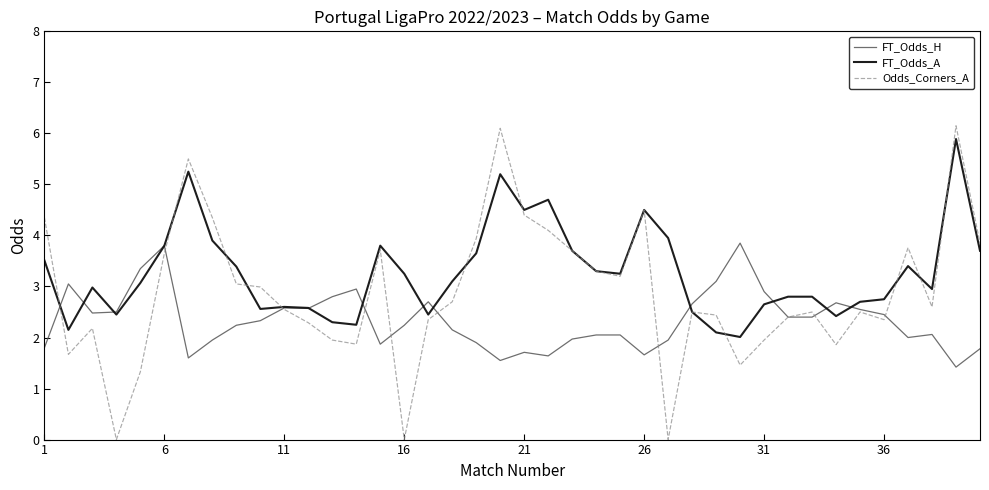

What is the maximum value shown in the chart?

6.2